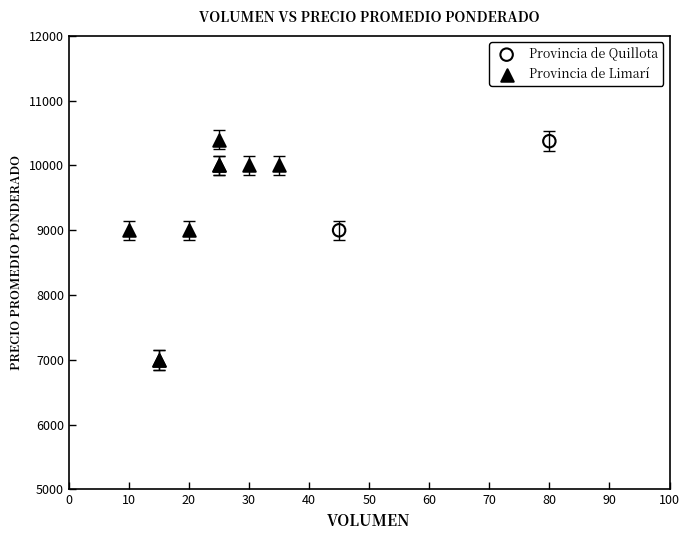

What are all the series names shown in the legend?

Provincia de Quillota, Provincia de Limarí